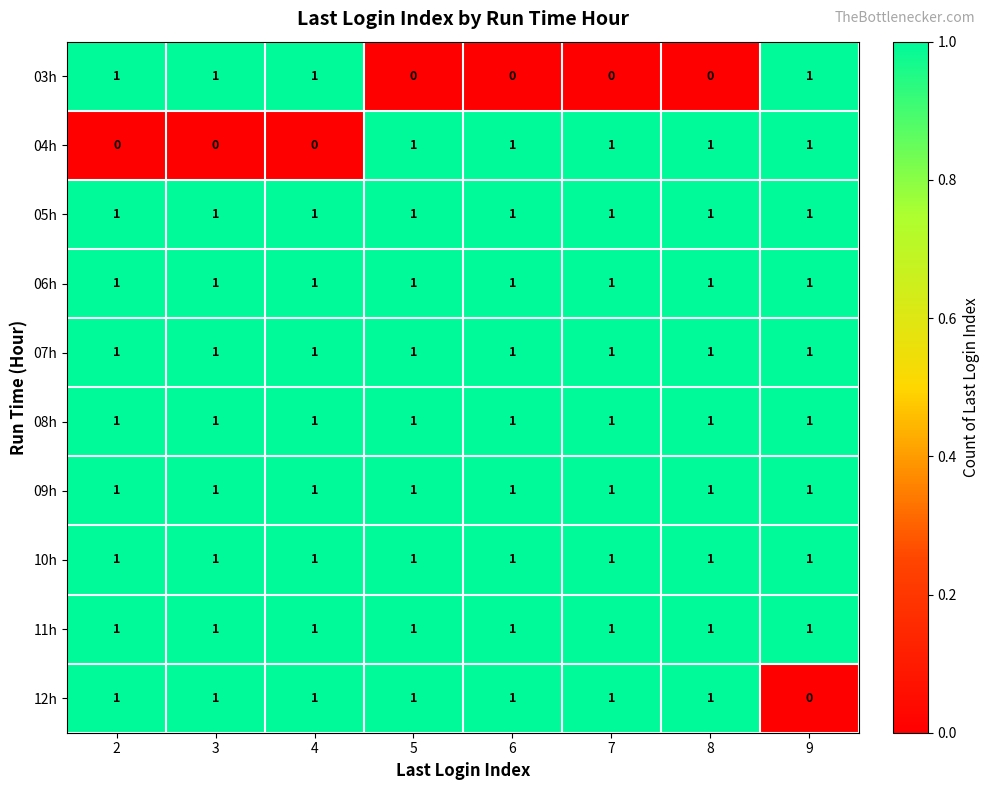

Where is 12h nearest to the value 0?

9